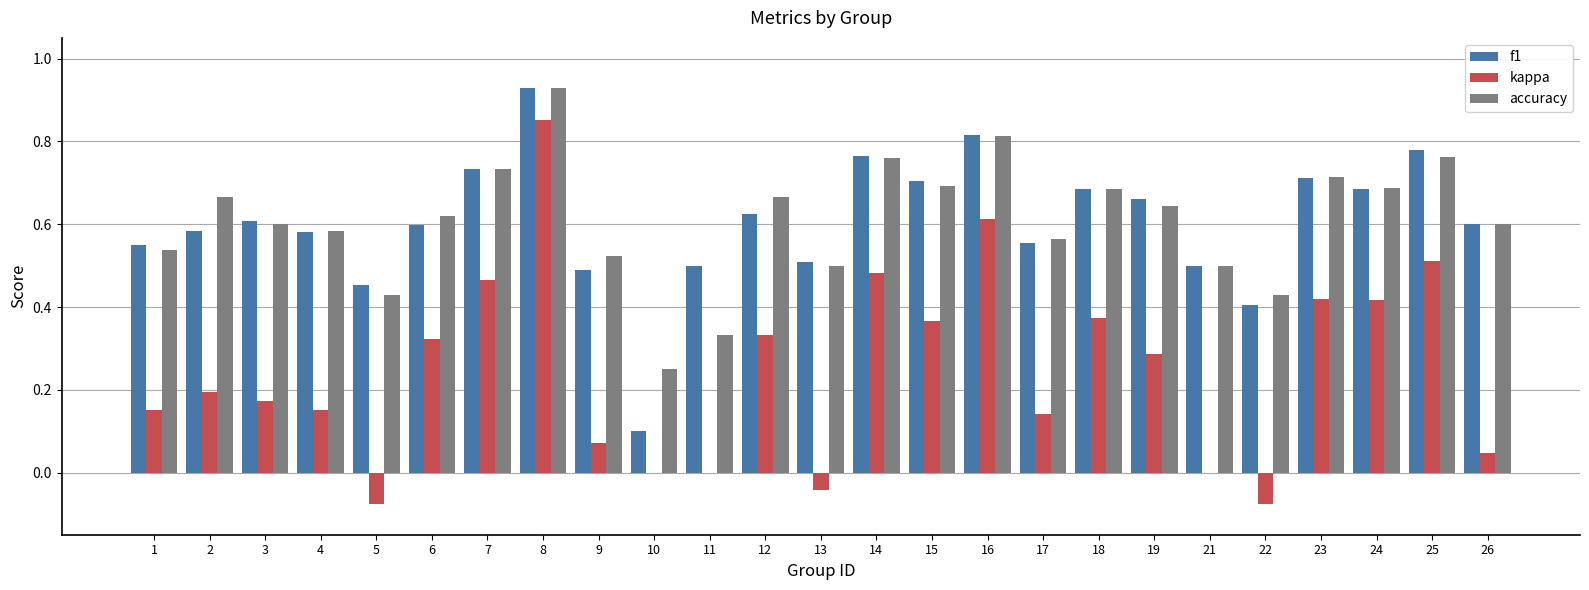

Is it true that f1 equals 0.3 at 24?

False